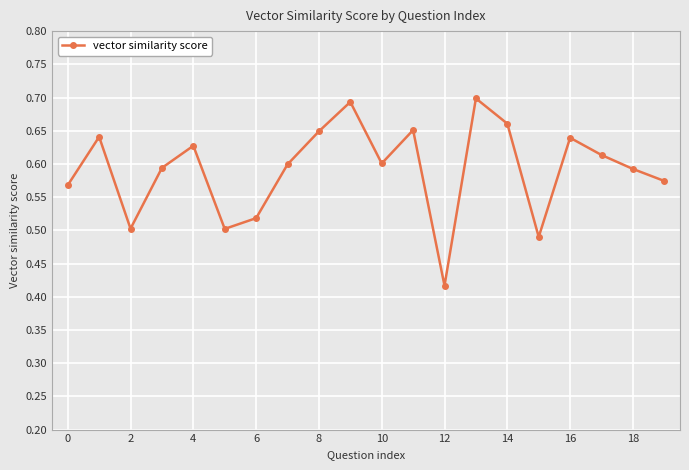

How many categories are shown in the chart?

20